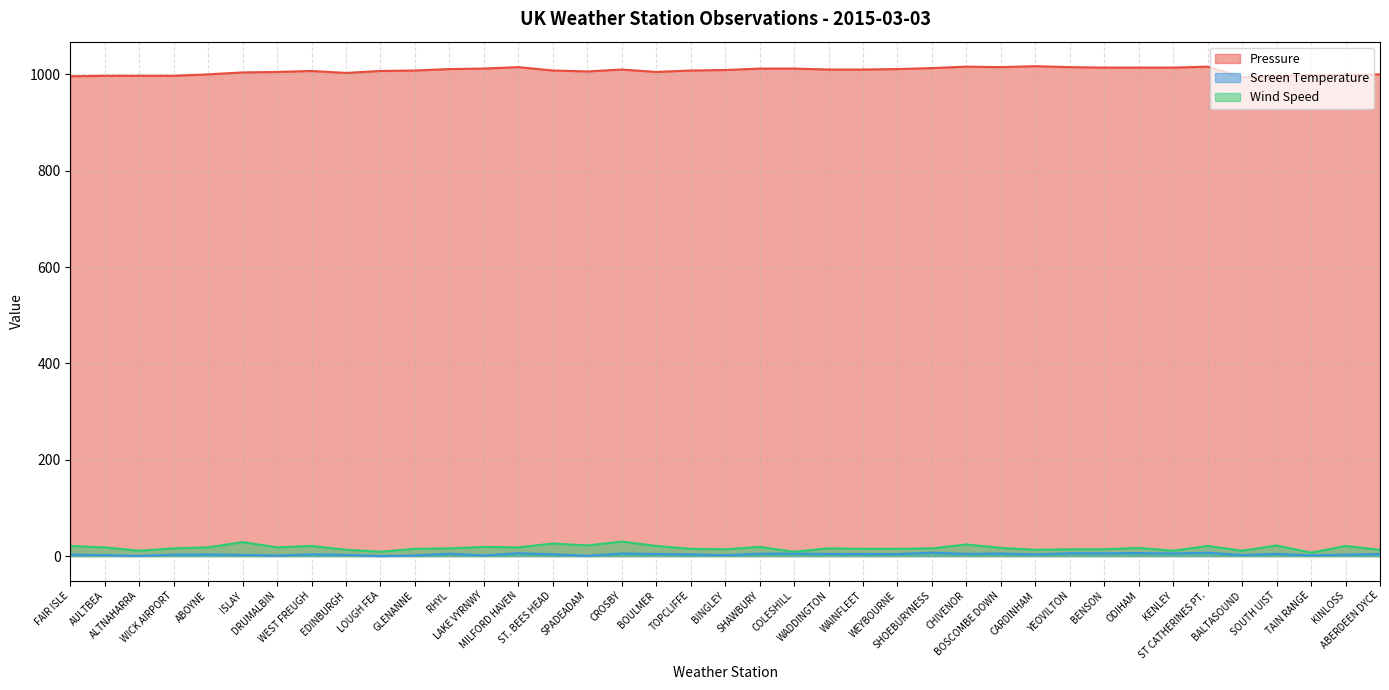

What is the value of the Screen Temperature point at the 37th from the left?

1.4